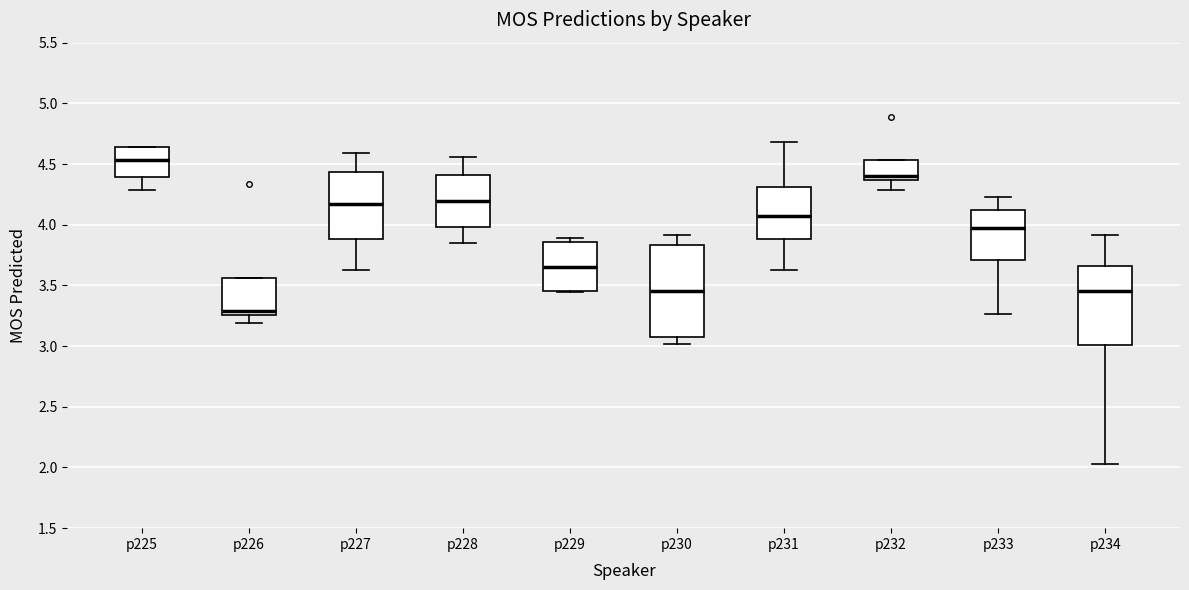

Which box has the highest median line?

p225